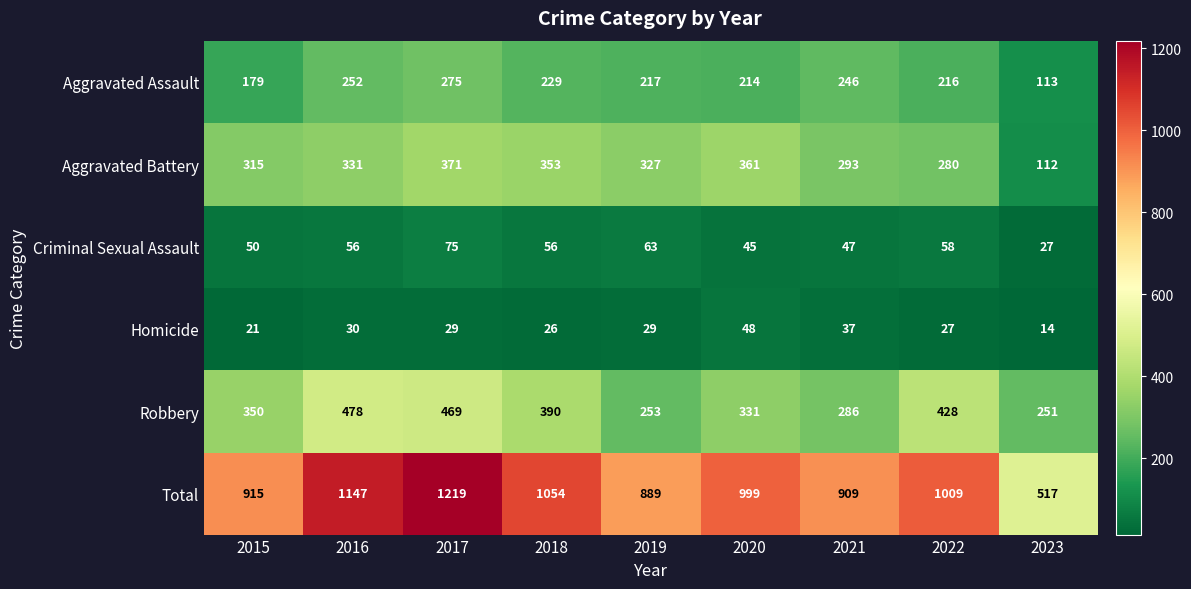

Where is Robbery nearest to the value 364?

2015